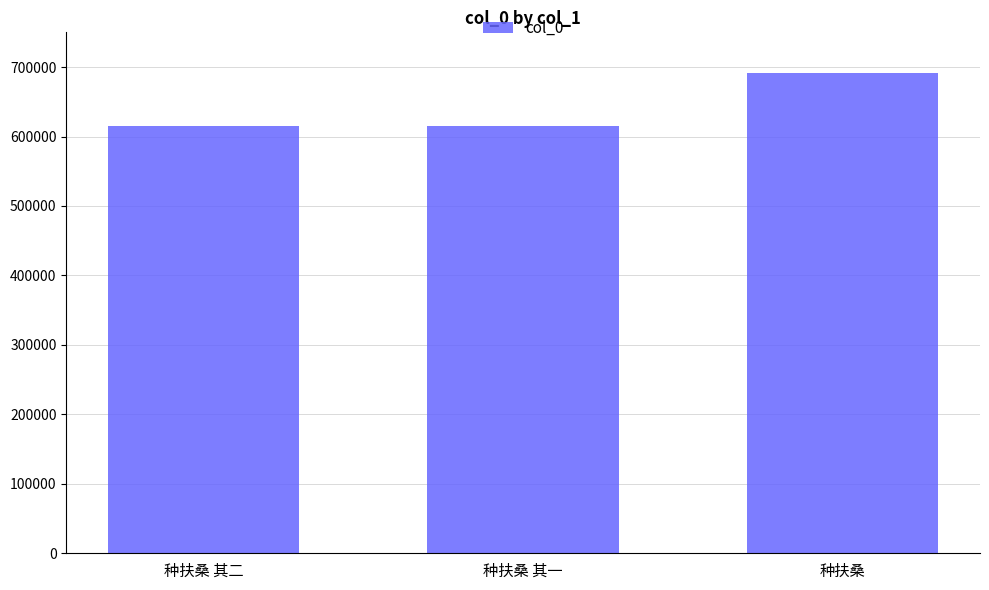

Where is the data nearest to the value 652733?

种扶桑 其二